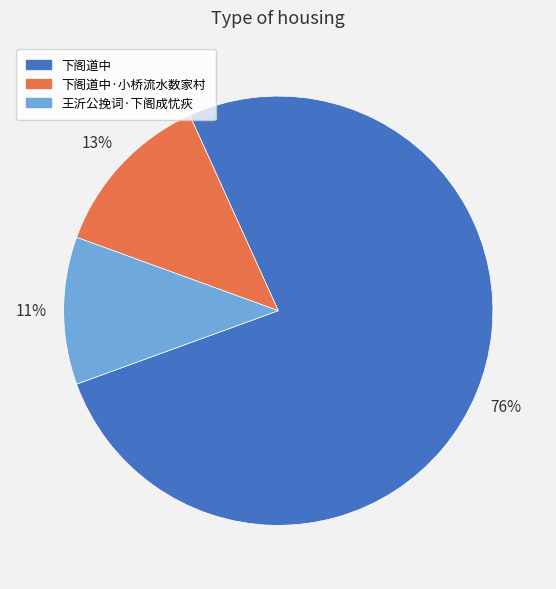

How many segments does this pie chart have?

3